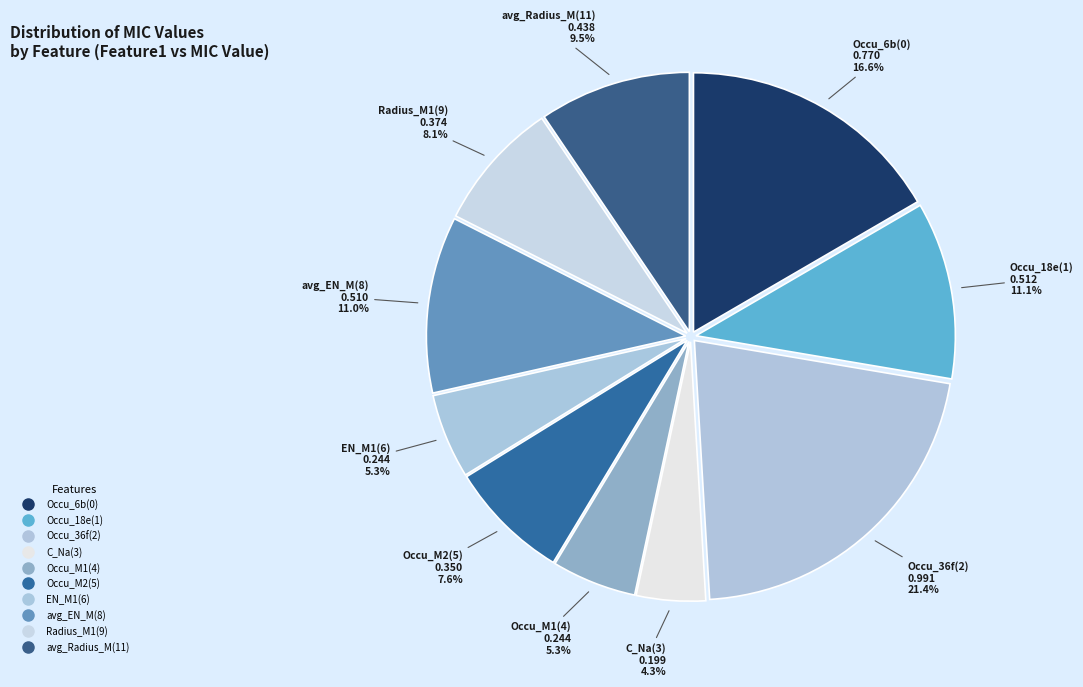

Rank the categories by value from highest to lowest.

Occu_36f(2), Occu_6b(0), Occu_18e(1), avg_EN_M(8), avg_Radius_M(11), Radius_M1(9), Occu_M2(5), Occu_M1(4), EN_M1(6), C_Na(3)